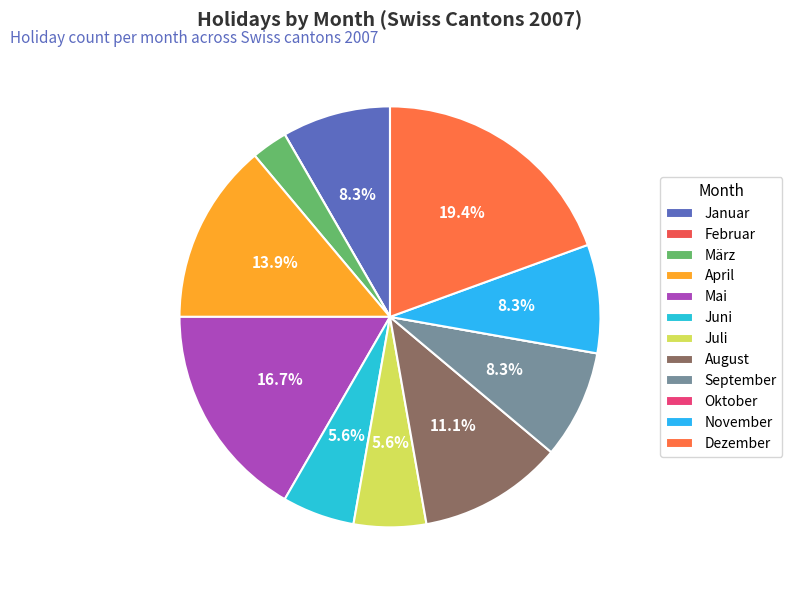

To the nearest percent, what is the average slice percentage?

8%